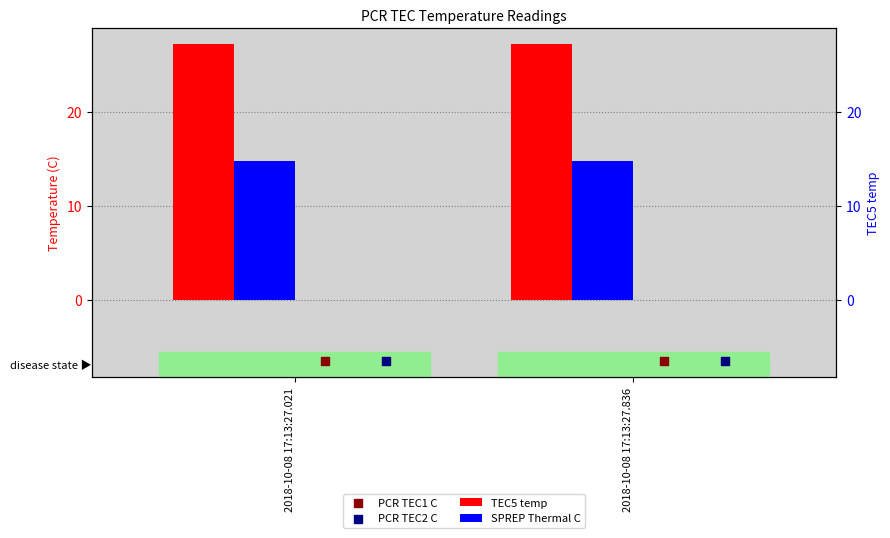

Which series has the largest total across all categories?

TEC5 temp